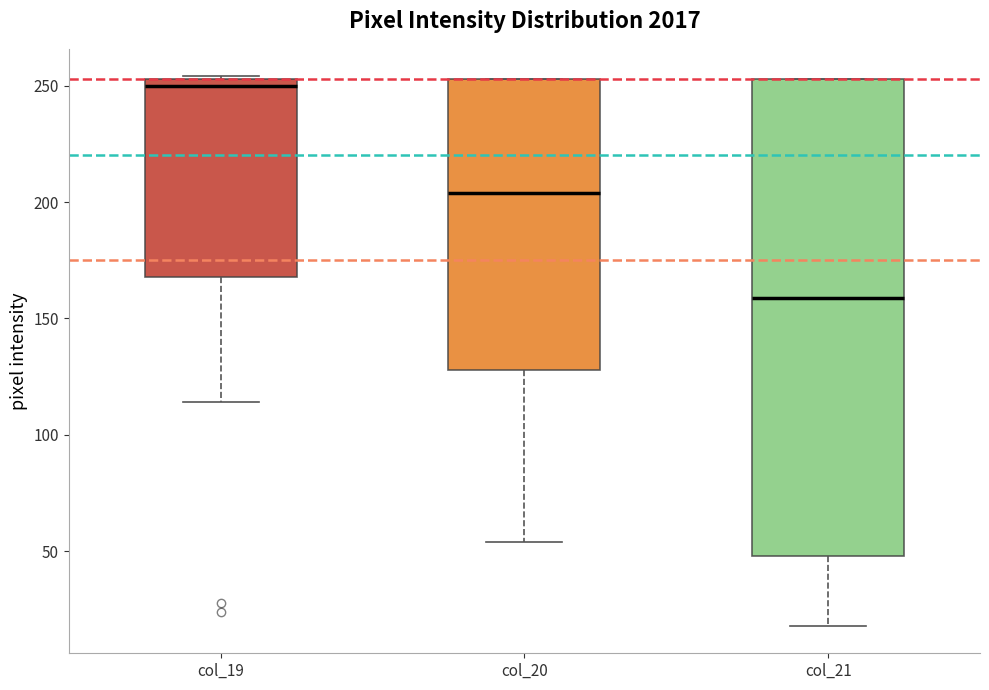

Reading left to right, read every box against the y-axis: the position of its median line, the range the box covers, and the ends of its whiskers. The values are not printed on the chart, so give them approximately, as read against the axis.

col_19: median 250, box 170 to 255, whiskers 115 to 255
col_20: median 205, box 130 to 255, whiskers 55 to 255
col_21: median 160, box 50 to 255, whiskers 20 to 255